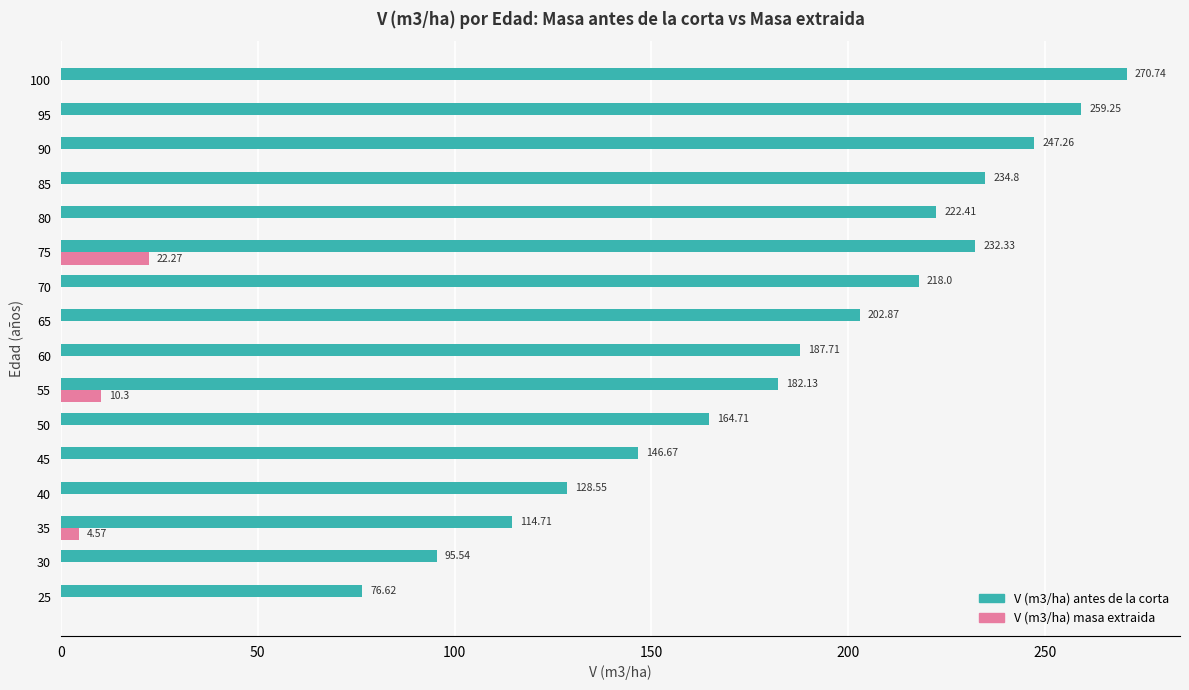

Which series has the largest total across all categories?

V (m3/ha) antes de la corta